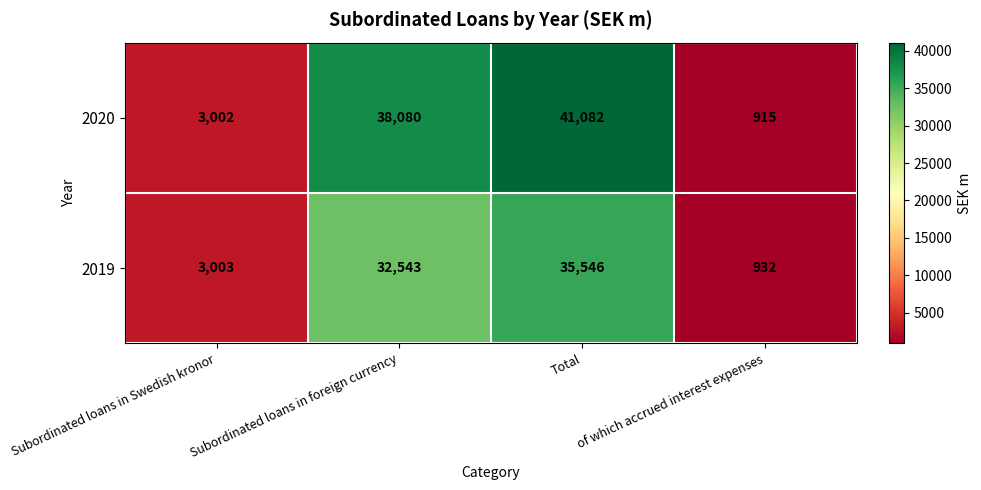

List the series in order of their overall mean, lowest first.

2019, 2020